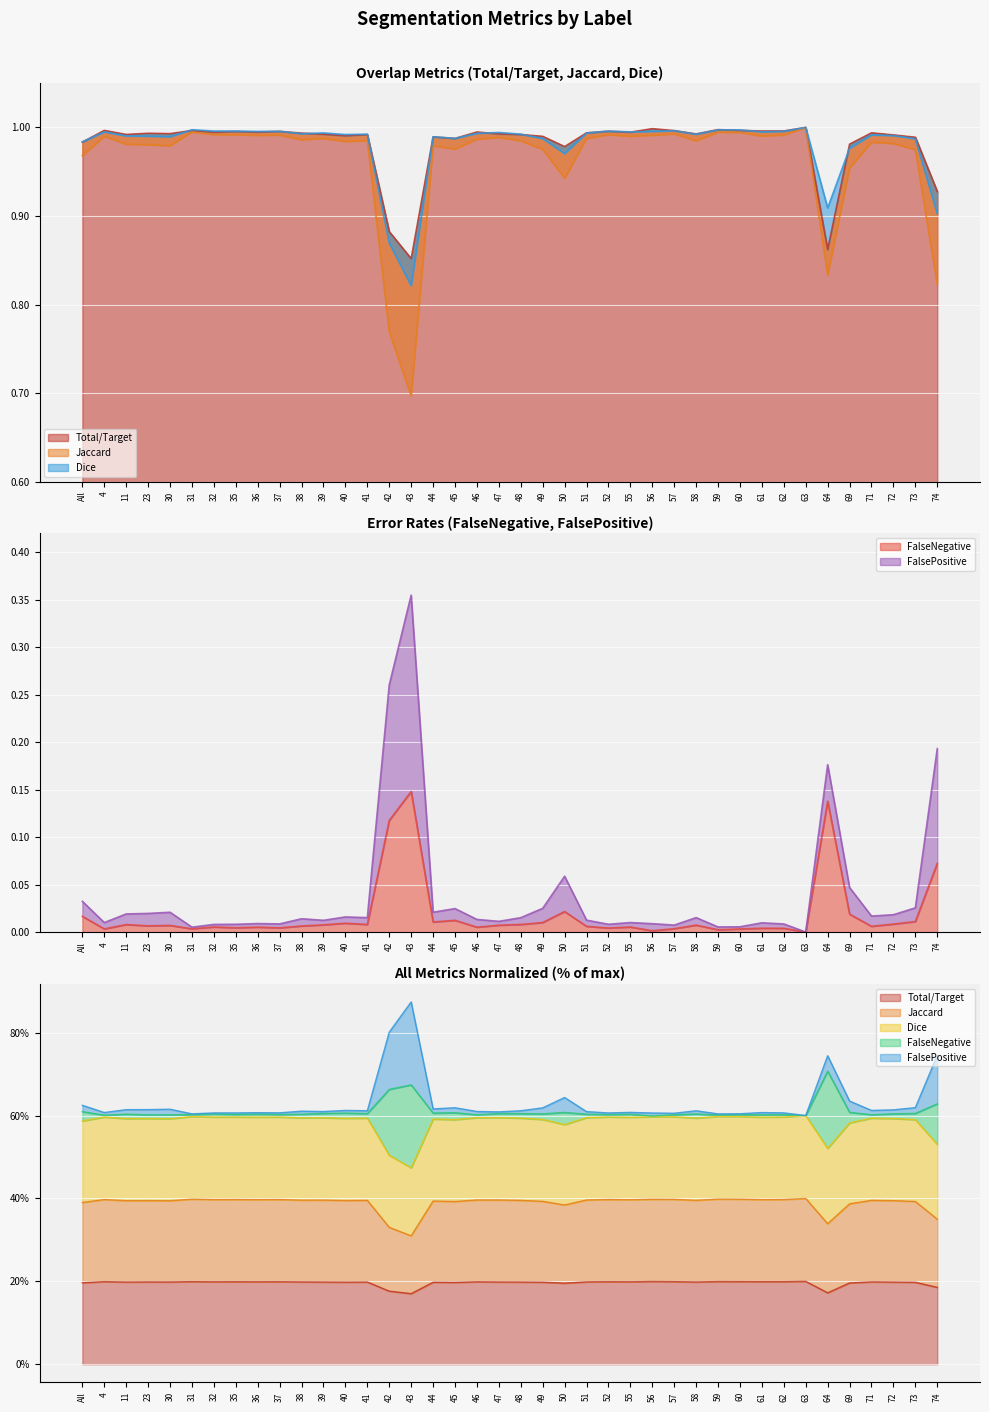

True or false: Jaccard and Dice intersect in this chart.

False